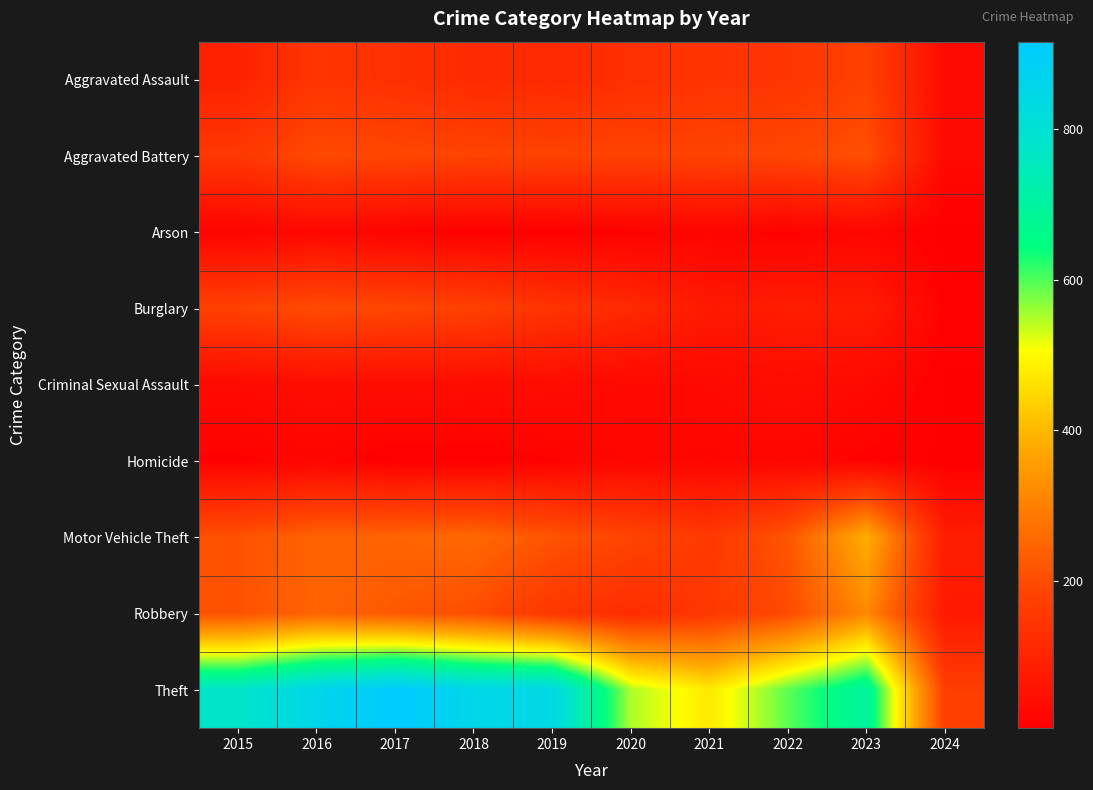

At how many categories does at least one series exceed 271?

9